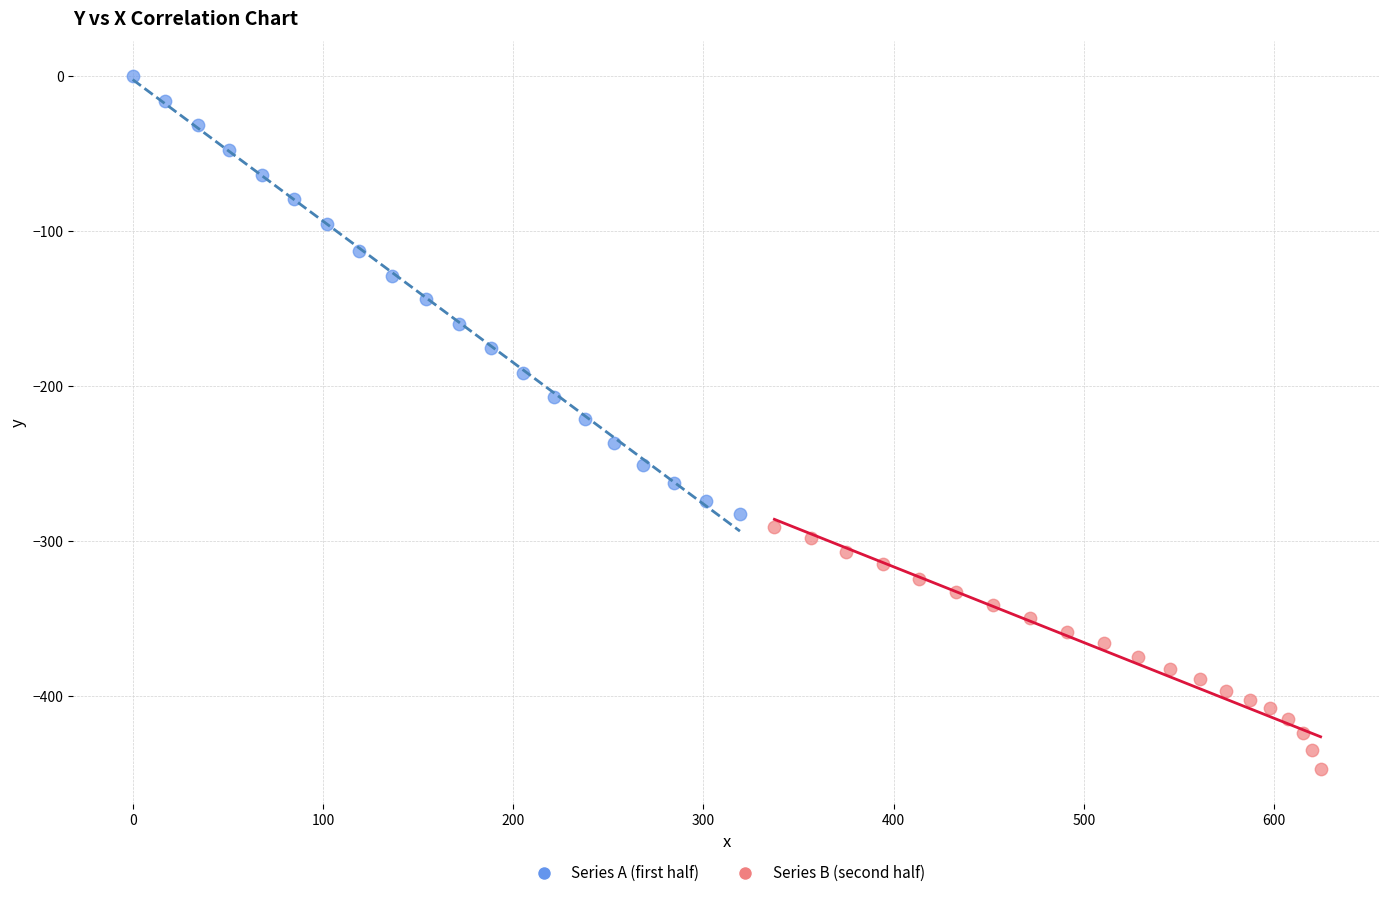

Which series contains the highest Y value?

Series A (first half)